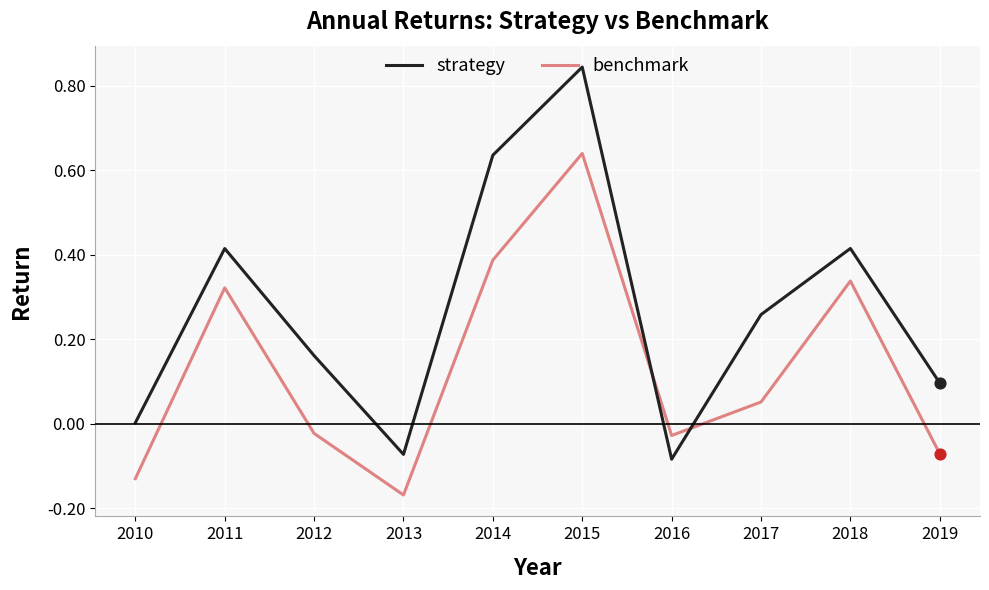

At which category is the sum across all series the highest?

2015